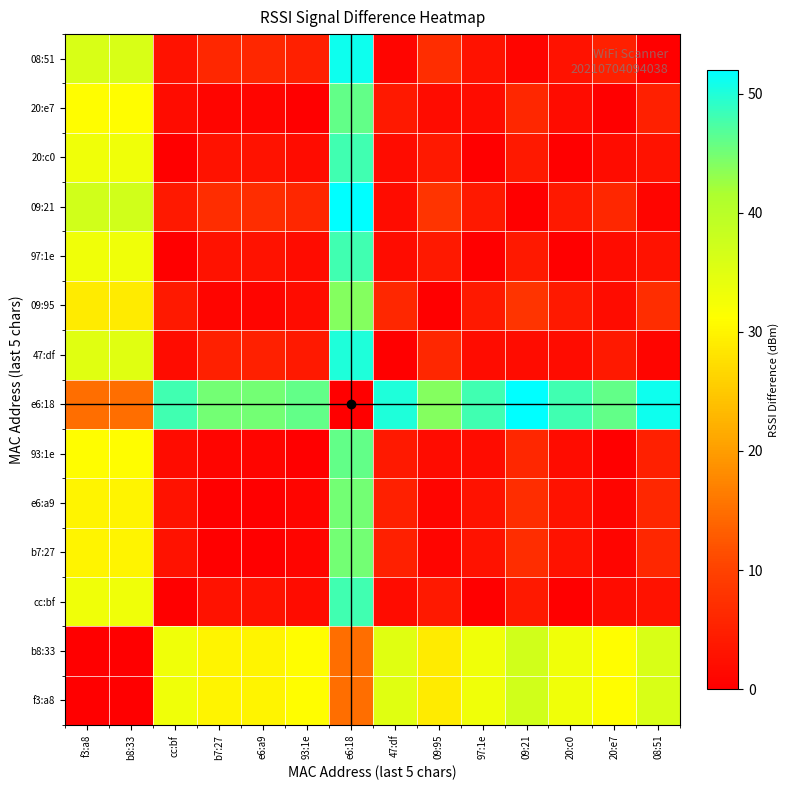

Reading left to right, transcribe all the data shown in this chart.

f3:a8: f3:a8=0	b8:33=0	cc:bf=33	b7:27=30	e6:a9=30	93:1e=31	e6:18=15	47:df=35	09:95=29	97:1e=33	09:21=37	20:c0=33	20:e7=31	08:51=36
b8:33: f3:a8=0	b8:33=0	cc:bf=33	b7:27=30	e6:a9=30	93:1e=31	e6:18=15	47:df=35	09:95=29	97:1e=33	09:21=37	20:c0=33	20:e7=31	08:51=36
cc:bf: f3:a8=33	b8:33=33	cc:bf=0	b7:27=3	e6:a9=3	93:1e=2	e6:18=48	47:df=2	09:95=4	97:1e=0	09:21=4	20:c0=0	20:e7=2	08:51=3
b7:27: f3:a8=30	b8:33=30	cc:bf=3	b7:27=0	e6:a9=0	93:1e=1	e6:18=45	47:df=5	09:95=1	97:1e=3	09:21=7	20:c0=3	20:e7=1	08:51=6
e6:a9: f3:a8=30	b8:33=30	cc:bf=3	b7:27=0	e6:a9=0	93:1e=1	e6:18=45	47:df=5	09:95=1	97:1e=3	09:21=7	20:c0=3	20:e7=1	08:51=6
93:1e: f3:a8=31	b8:33=31	cc:bf=2	b7:27=1	e6:a9=1	93:1e=0	e6:18=46	47:df=4	09:95=2	97:1e=2	09:21=6	20:c0=2	20:e7=0	08:51=5
e6:18: f3:a8=15	b8:33=15	cc:bf=48	b7:27=45	e6:a9=45	93:1e=46	e6:18=0	47:df=50	09:95=44	97:1e=48	09:21=52	20:c0=48	20:e7=46	08:51=51
47:df: f3:a8=35	b8:33=35	cc:bf=2	b7:27=5	e6:a9=5	93:1e=4	e6:18=50	47:df=0	09:95=6	97:1e=2	09:21=2	20:c0=2	20:e7=4	08:51=1
09:95: f3:a8=29	b8:33=29	cc:bf=4	b7:27=1	e6:a9=1	93:1e=2	e6:18=44	47:df=6	09:95=0	97:1e=4	09:21=8	20:c0=4	20:e7=2	08:51=7
97:1e: f3:a8=33	b8:33=33	cc:bf=0	b7:27=3	e6:a9=3	93:1e=2	e6:18=48	47:df=2	09:95=4	97:1e=0	09:21=4	20:c0=0	20:e7=2	08:51=3
09:21: f3:a8=37	b8:33=37	cc:bf=4	b7:27=7	e6:a9=7	93:1e=6	e6:18=52	47:df=2	09:95=8	97:1e=4	09:21=0	20:c0=4	20:e7=6	08:51=1
20:c0: f3:a8=33	b8:33=33	cc:bf=0	b7:27=3	e6:a9=3	93:1e=2	e6:18=48	47:df=2	09:95=4	97:1e=0	09:21=4	20:c0=0	20:e7=2	08:51=3
20:e7: f3:a8=31	b8:33=31	cc:bf=2	b7:27=1	e6:a9=1	93:1e=0	e6:18=46	47:df=4	09:95=2	97:1e=2	09:21=6	20:c0=2	20:e7=0	08:51=5
08:51: f3:a8=36	b8:33=36	cc:bf=3	b7:27=6	e6:a9=6	93:1e=5	e6:18=51	47:df=1	09:95=7	97:1e=3	09:21=1	20:c0=3	20:e7=5	08:51=0